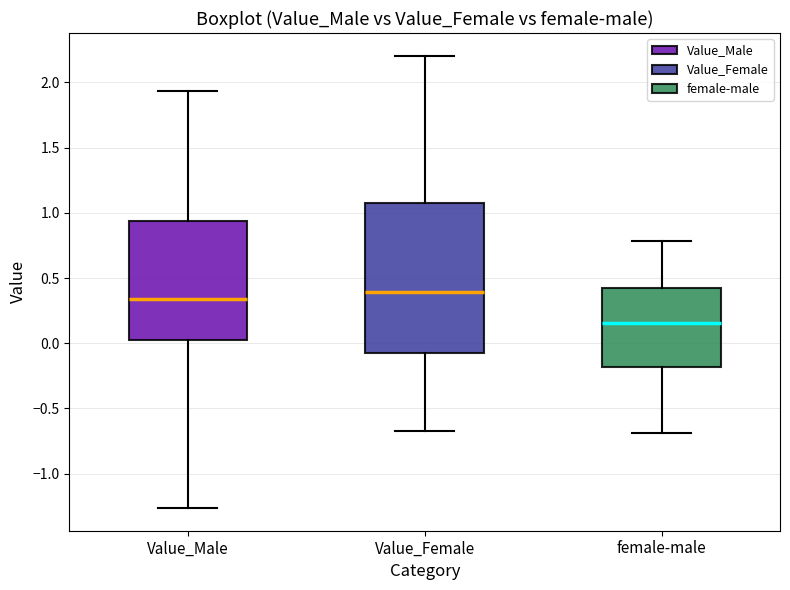

Reading left to right, read every box against the y-axis: the position of its median line, the range the box covers, and the ends of its whiskers. The values are not printed on the chart, so give them approximately, as read against the axis.

Value_Male: median 0.35, box 0.05 to 0.95, whiskers -1.25 to 1.95
Value_Female: median 0.40, box -0.05 to 1.05, whiskers -0.65 to 2.20
female-male: median 0.15, box -0.20 to 0.40, whiskers -0.70 to 0.80